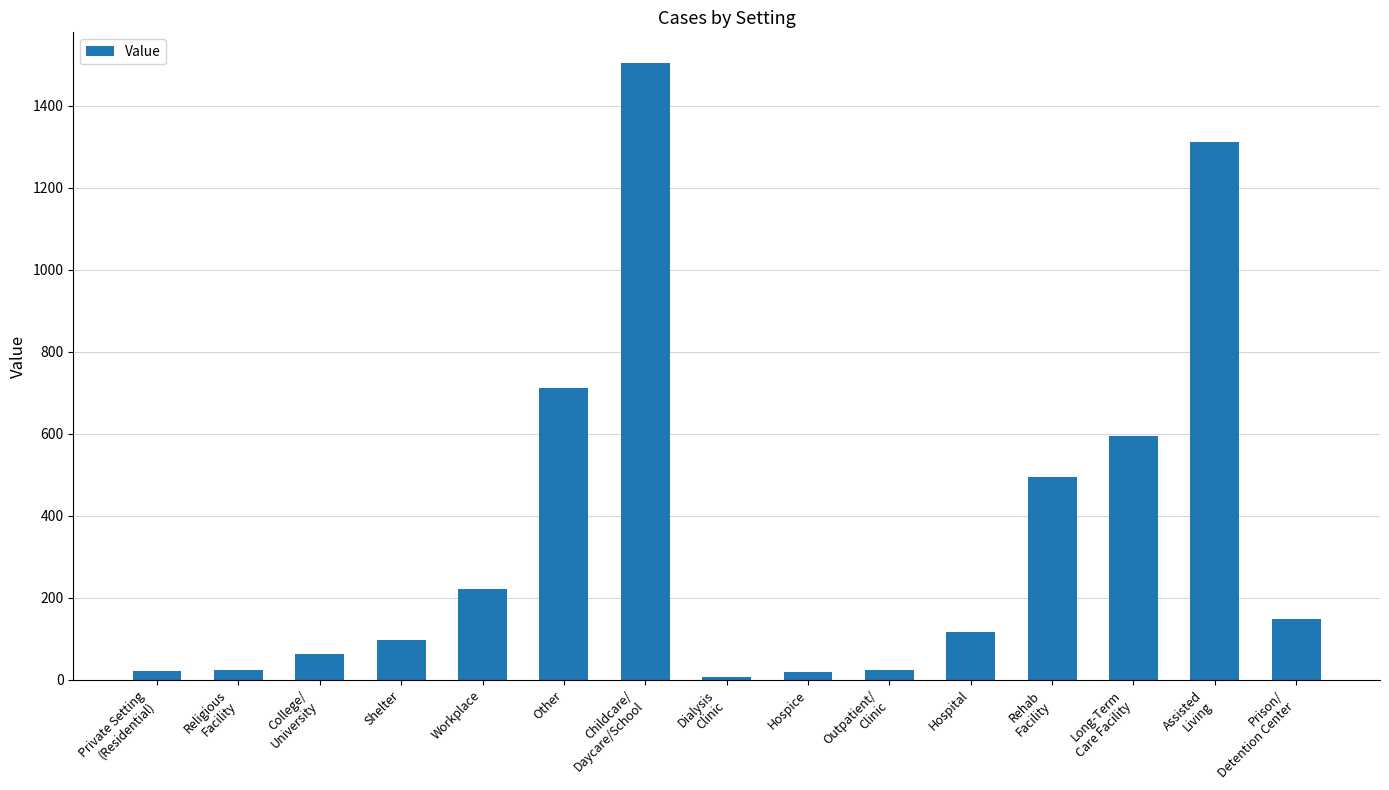

What is the difference between the maximum and minimum values?

1498